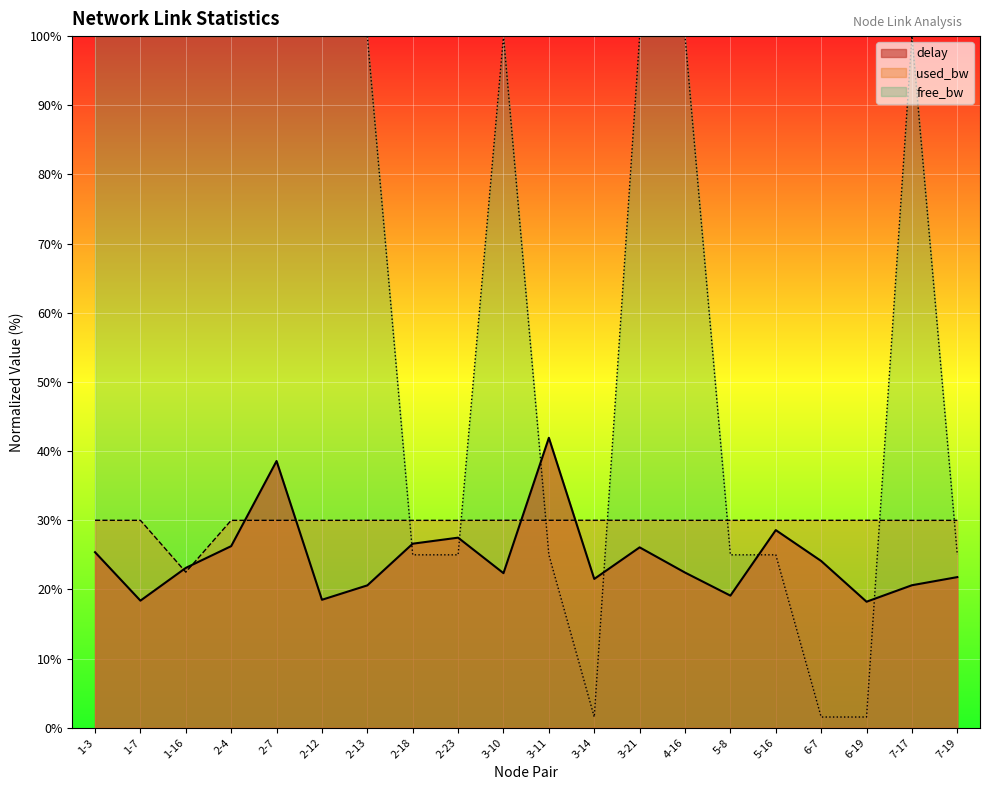

Is the value of delay at 3-11 greater than the value of free_bw at 5-16?

Yes